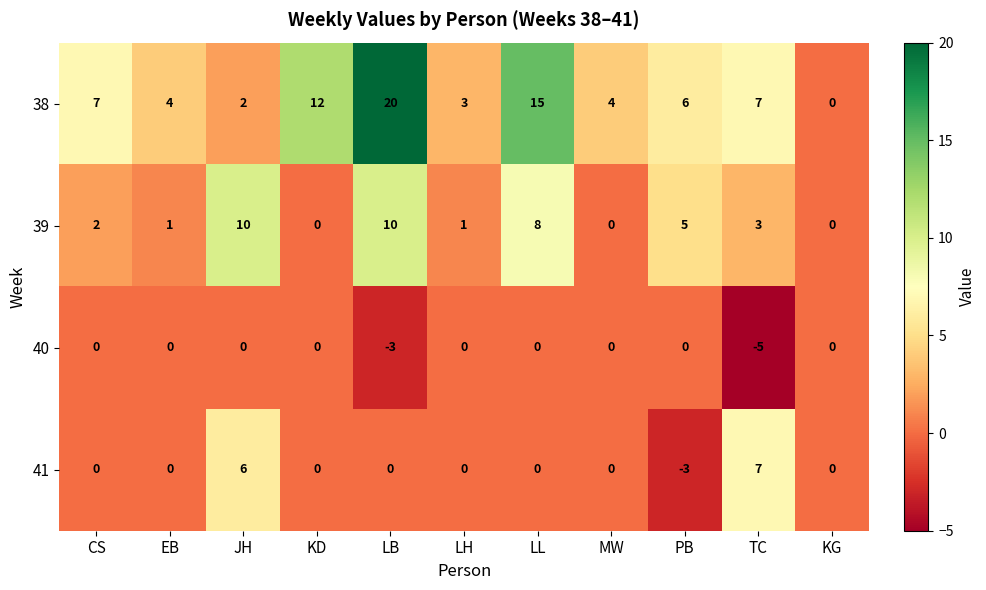

What is the greatest value displayed?

20